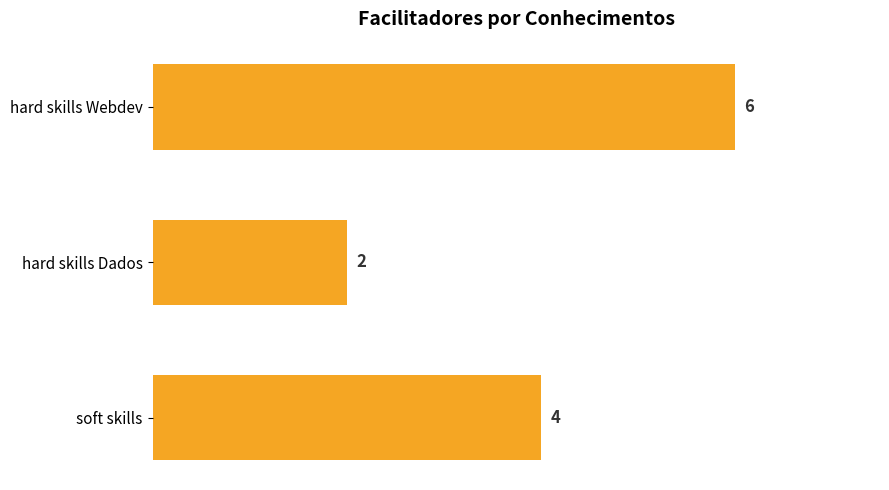

Rank the categories by value from highest to lowest.

hard skills Webdev, soft skills, hard skills Dados